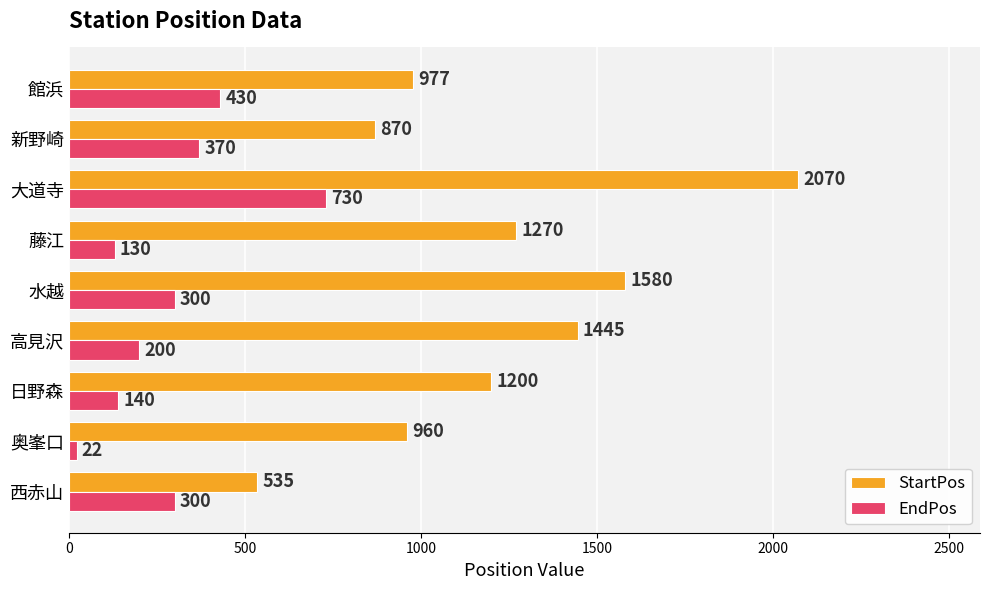

Read the StartPos value at 館浜, to the nearest 50.

1000